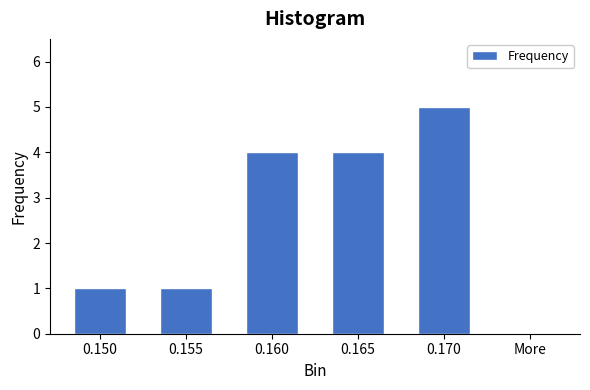

Reading left to right, transcribe all the data shown in this chart.

0.150=1	0.155=1	0.160=4	0.165=4	0.170=5	More=0